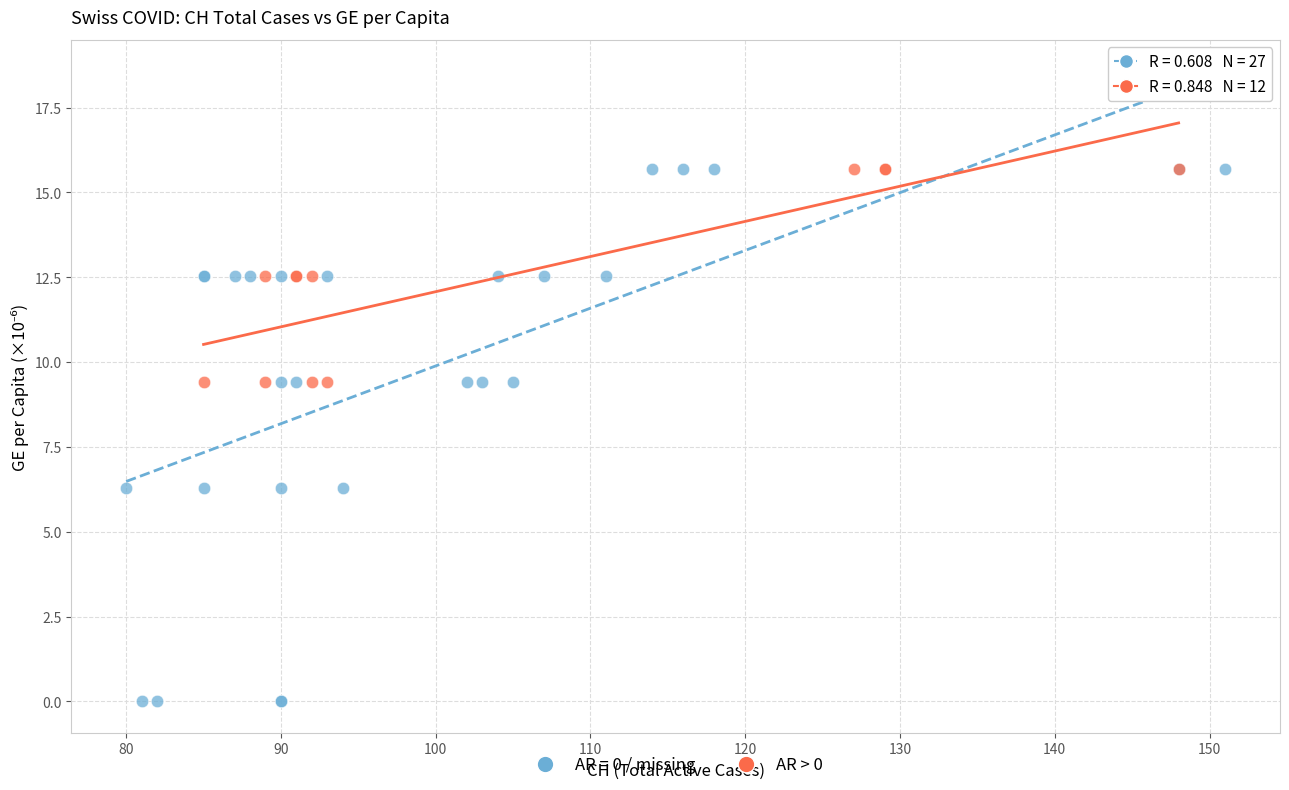

Which series has the largest Y range (max minus min)?

AR = 0 / missing